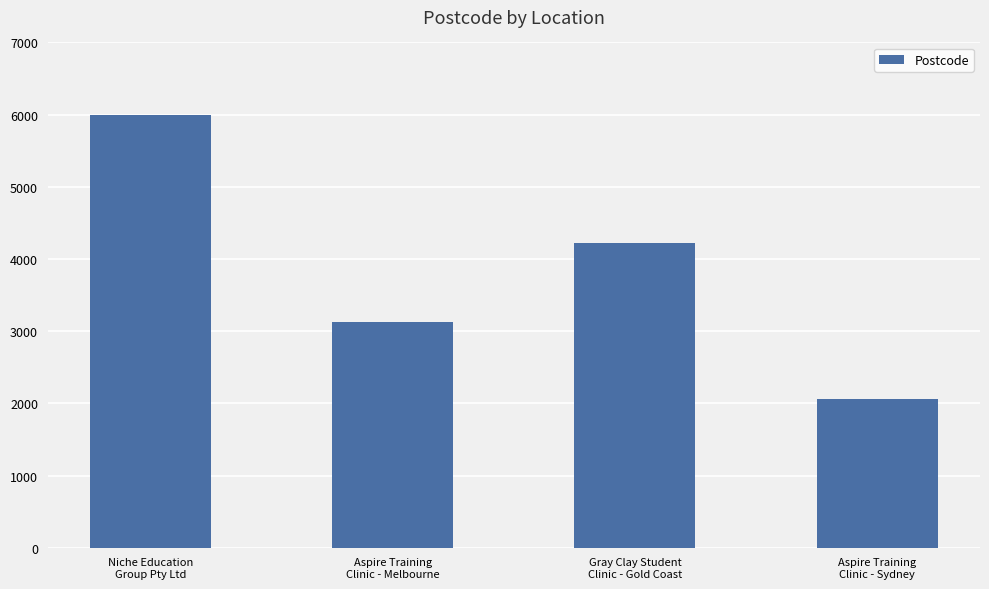

What is the ratio of the value at Niche Education
Group Pty Ltd to the value at Gray Clay Student
Clinic - Gold Coast?

1.4